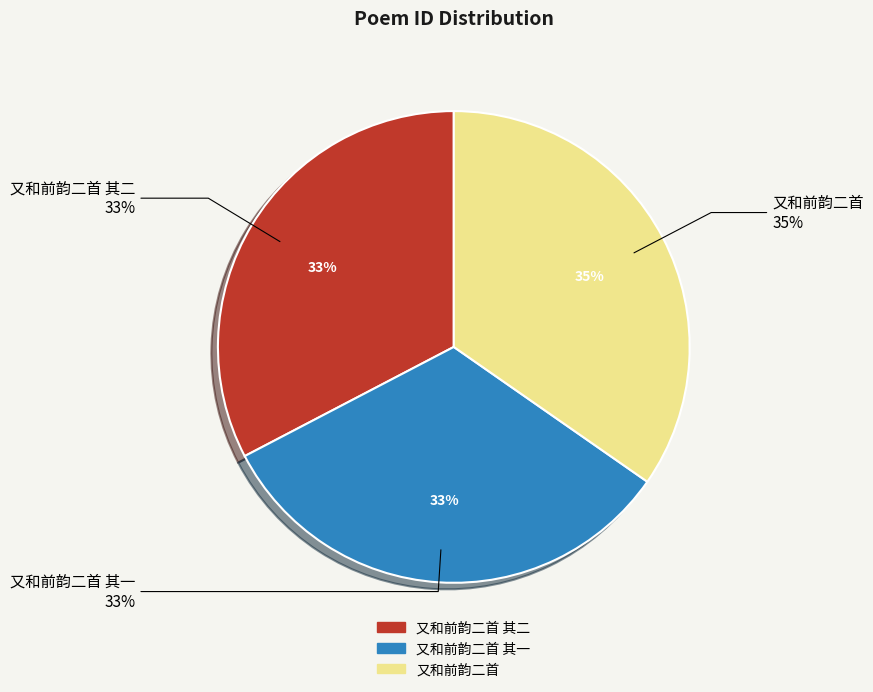

What is the change in value from 又和前韵二首 其二 to 又和前韵二首?

+65931